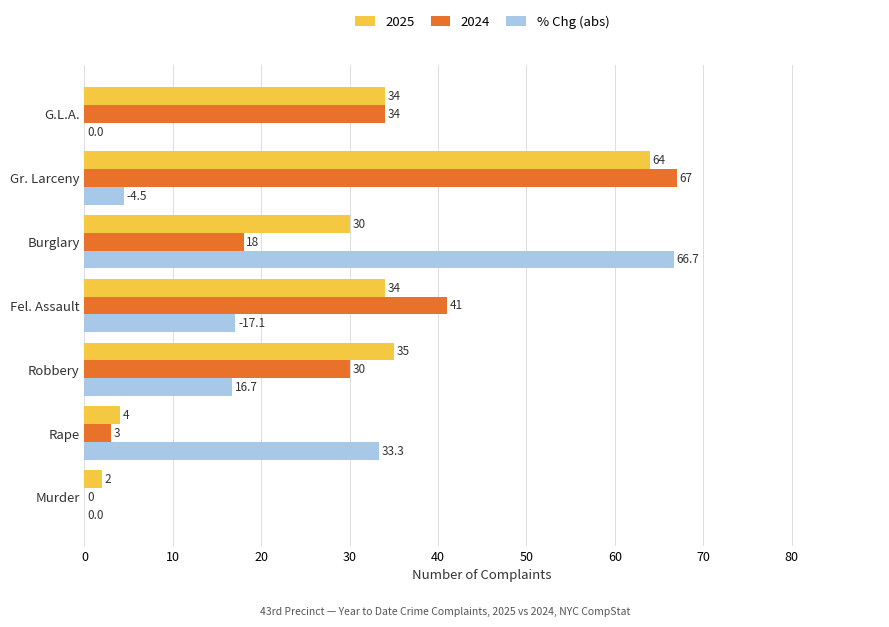

How many categories are shown in the chart?

7